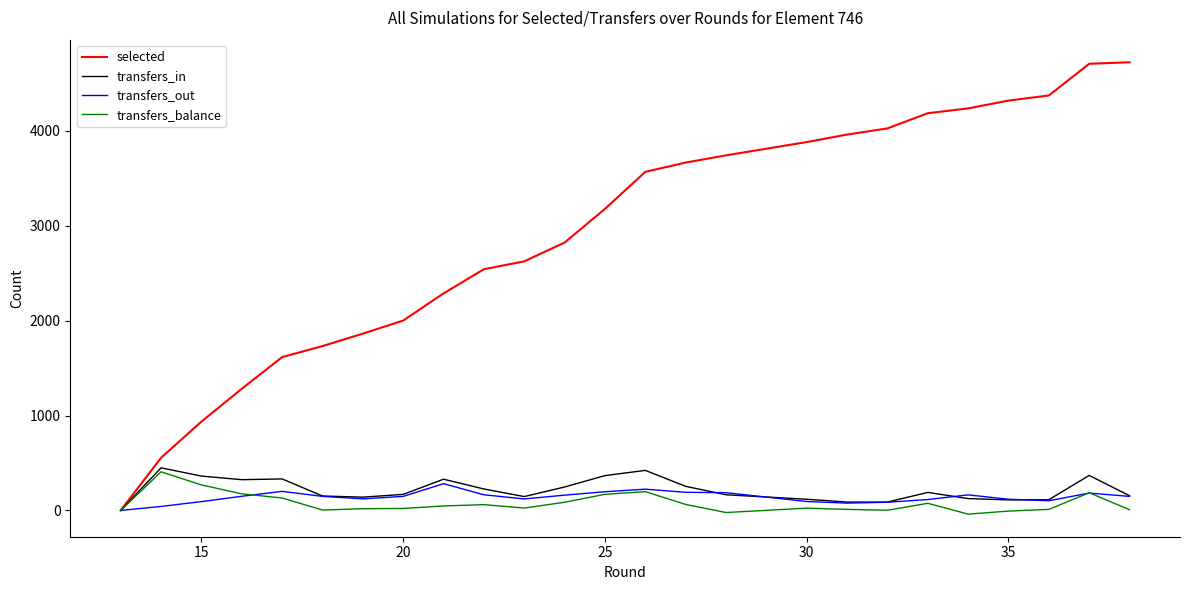

How many values in the transfers_out series exceed 148?

12